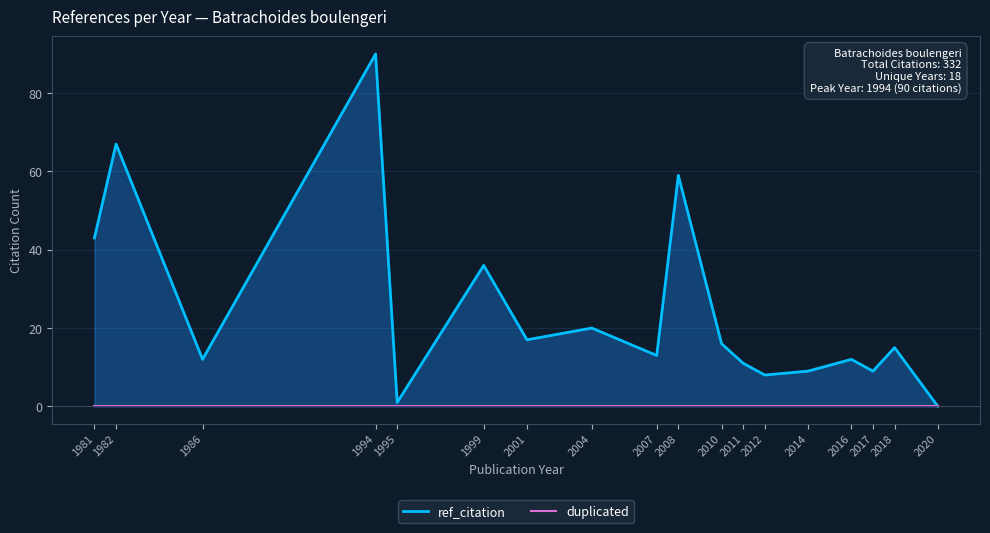

How many lines are shown in the chart?

2